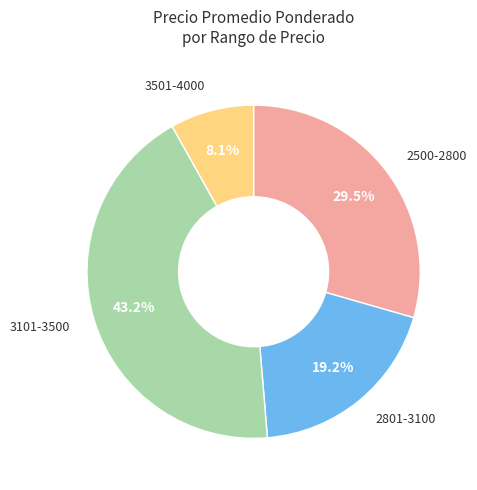

Is there any slice that represents more than half of the pie?

No